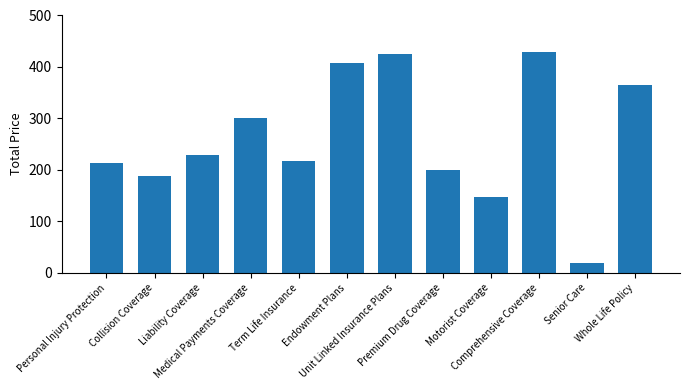

What is the value of the 4th bar from the left?

300.4